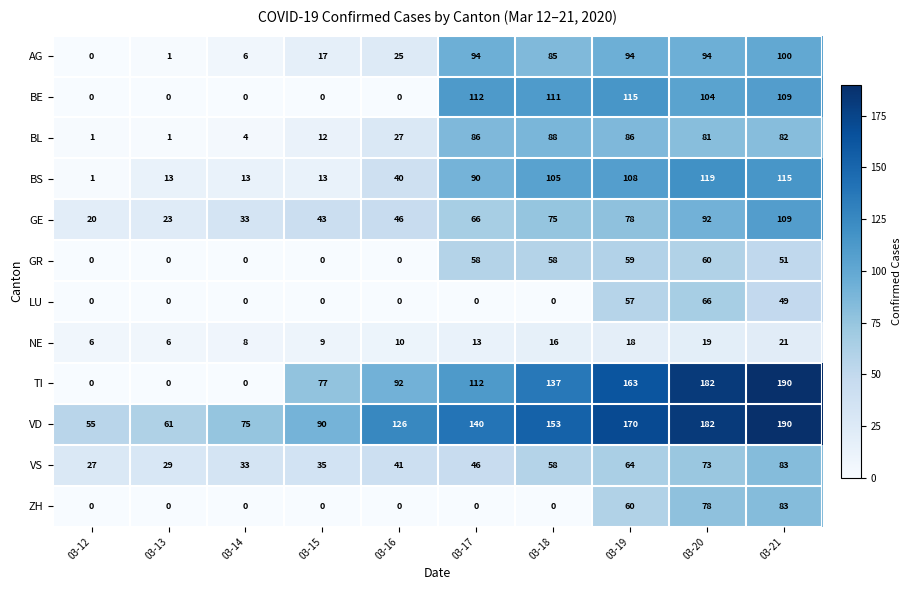

Rank the series at 03-19 from lowest to highest value.

NE, LU, GR, ZH, VS, GE, BL, AG, BS, BE, TI, VD